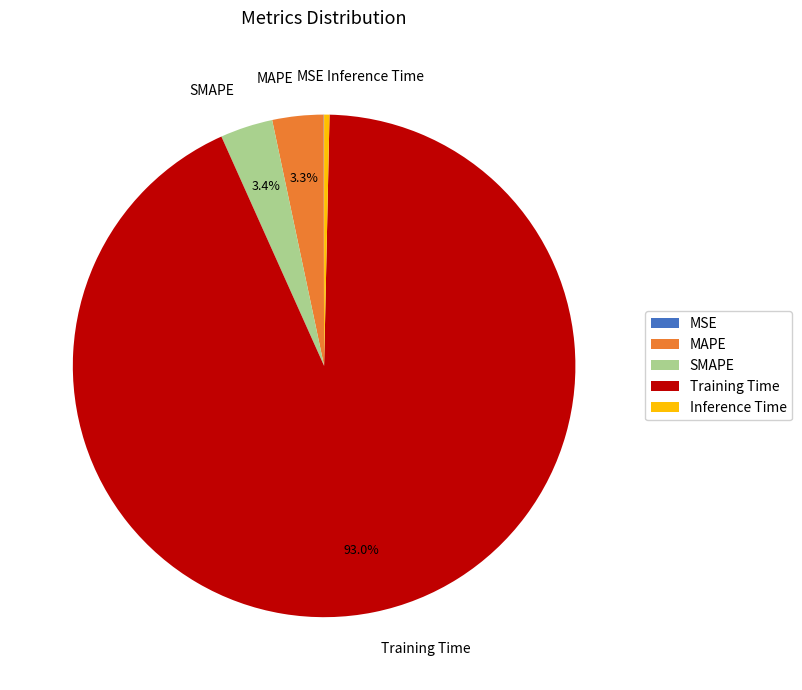

What percentage is the Training Time slice, to the nearest percent?

93%